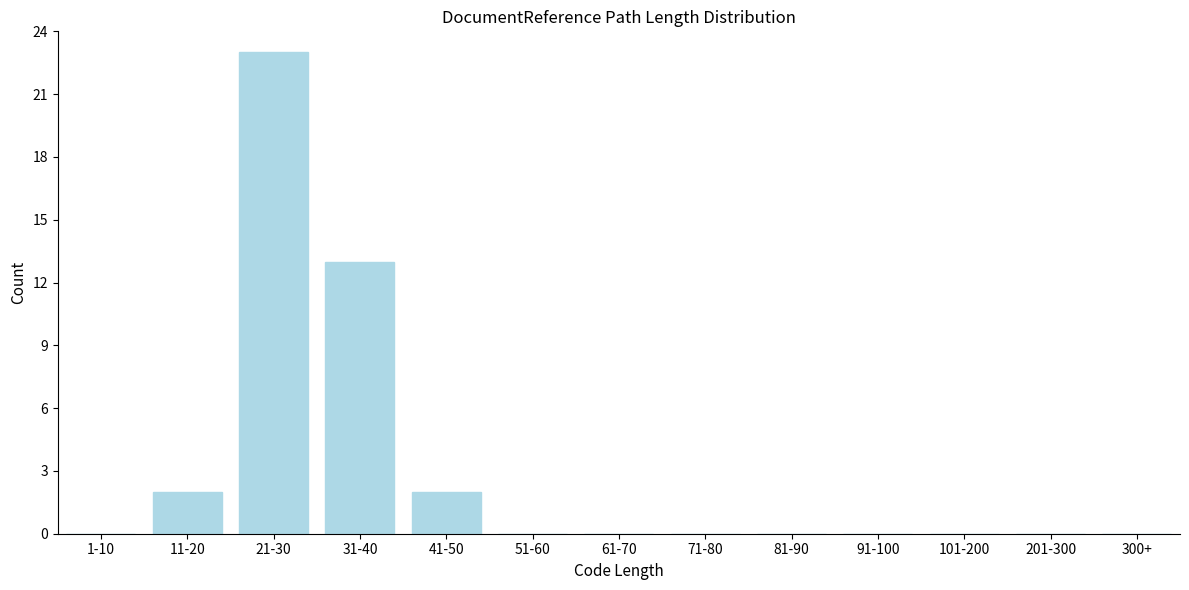

Reading right to left, extract all data points from this chart.

300+=0	201-300=0	101-200=0	91-100=0	81-90=0	71-80=0	61-70=0	51-60=0	41-50=2	31-40=13	21-30=23	11-20=2	1-10=0